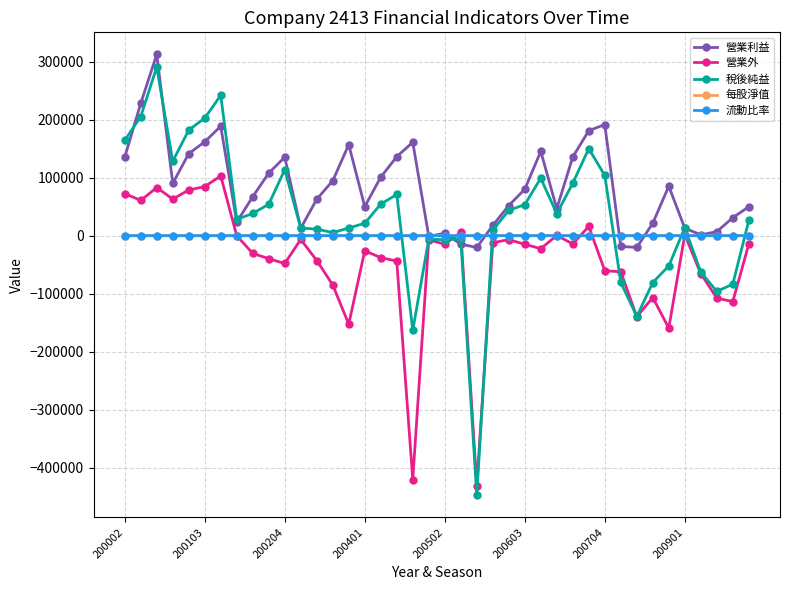

Which series has the widest spread of values?

稅後純益